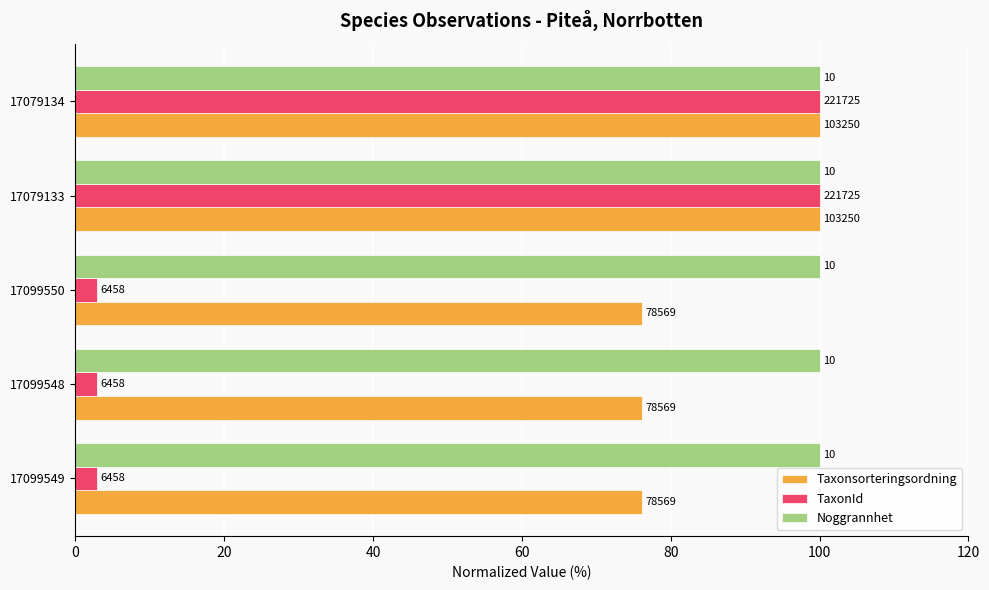

List the series in order of their peak value, lowest first.

Noggrannhet, Taxonsorteringsordning, TaxonId